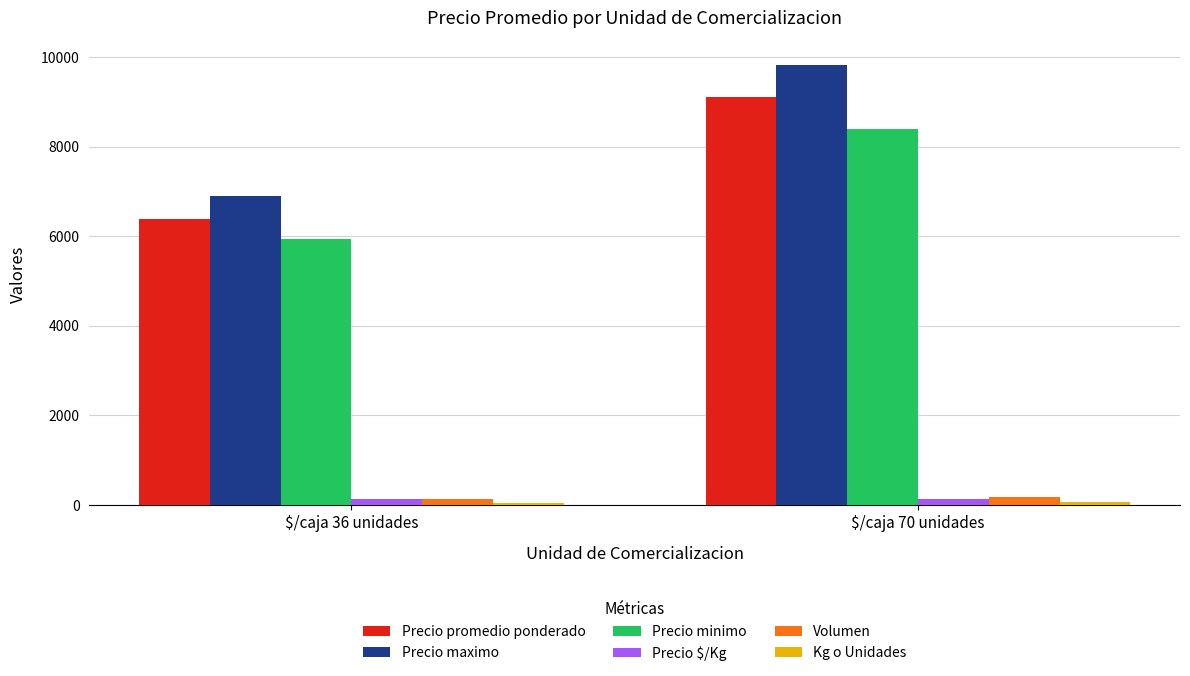

Which series has the largest total across all categories?

Precio maximo